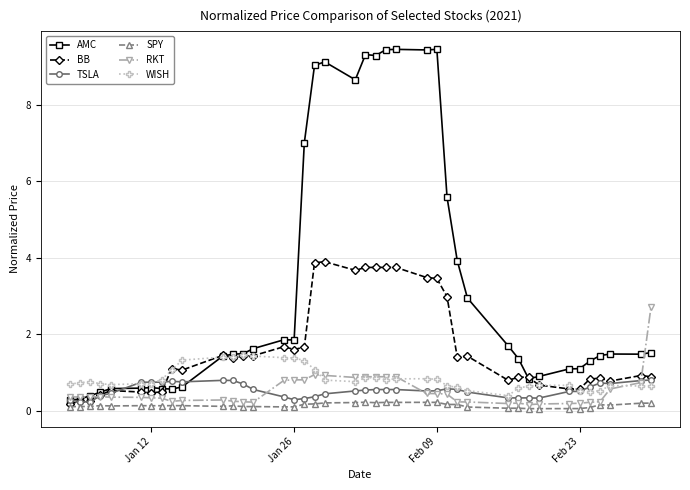

True or false: SPY has more than 1 interior local peaks.

True